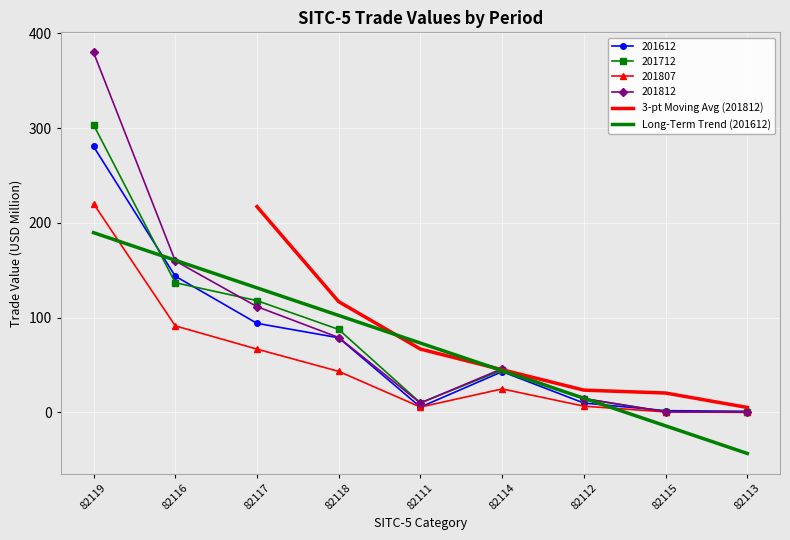

What is the approximate value of 201812 at 82111?

9.9